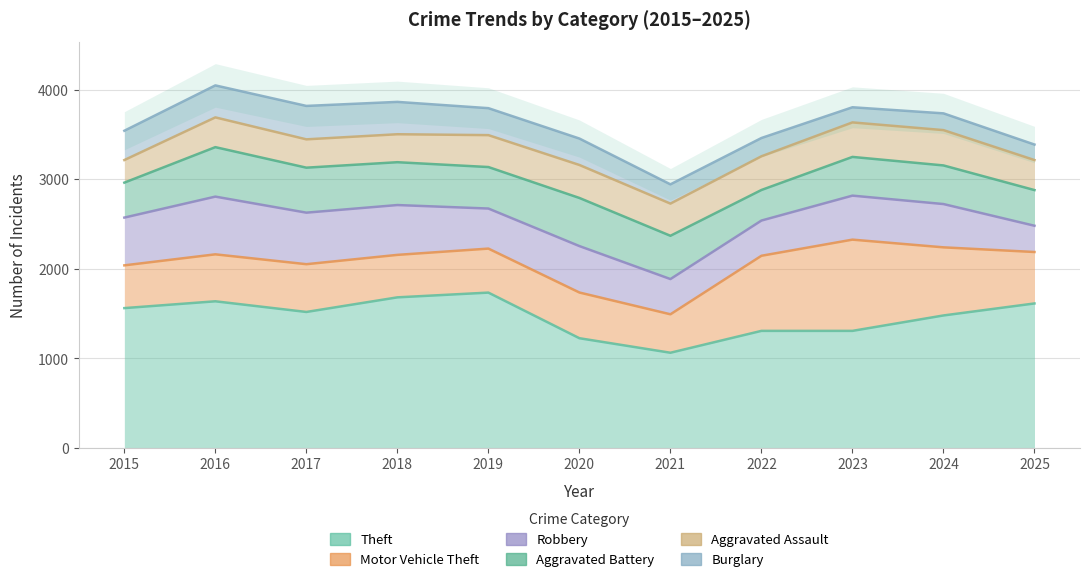

What is the sum of the Motor Vehicle Theft values at 2021 and 2025?

1003